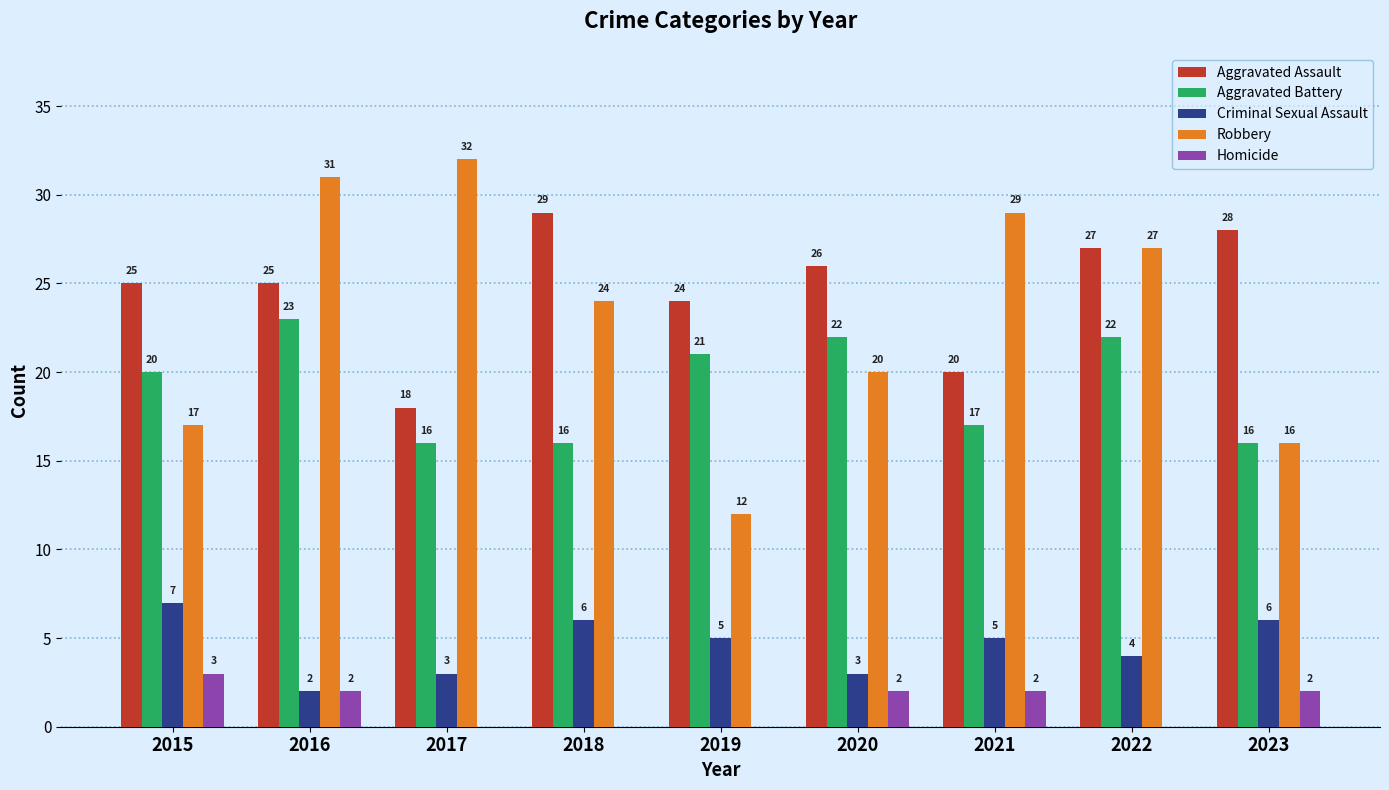

Read the Aggravated Battery value at 2023.

16